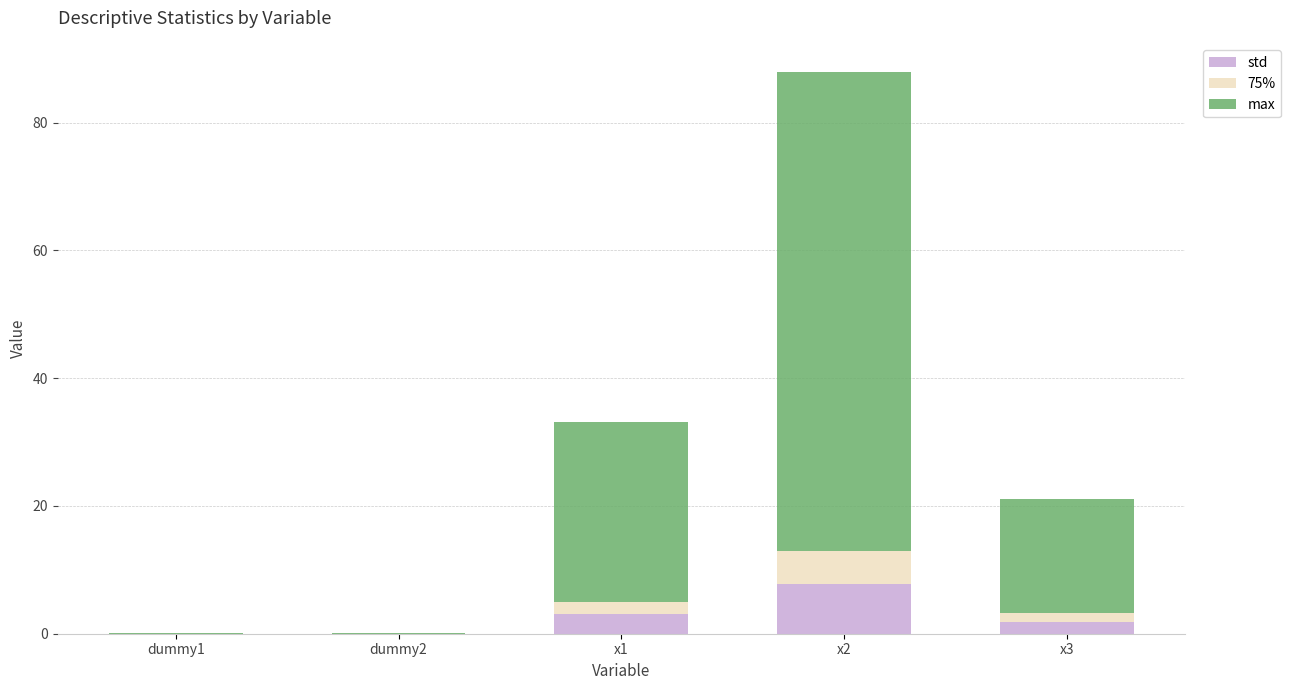

What is the sum of all std values?

12.8